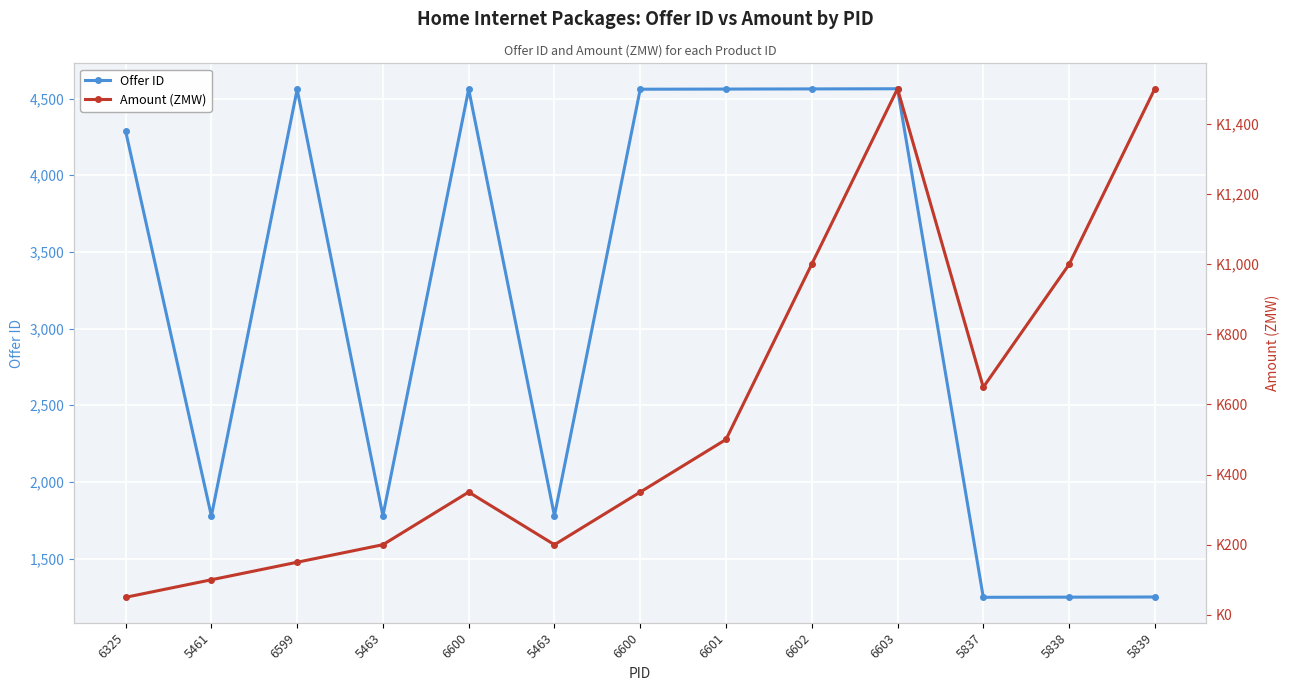

The Offer ID series shows 2065 at 5838. True or false?

False